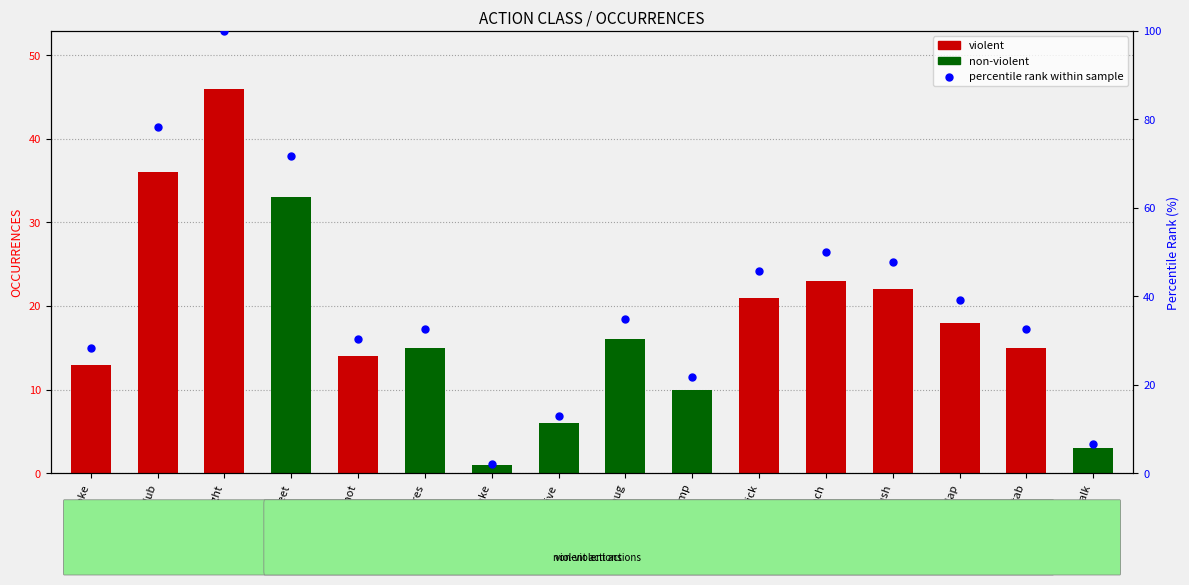

Which has a higher value, slap or gunshot?

slap